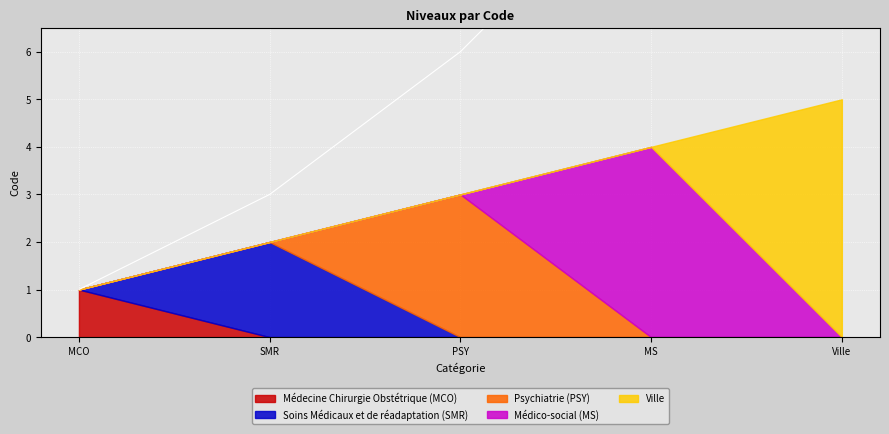

Between MCO and SMR, which is larger?

SMR